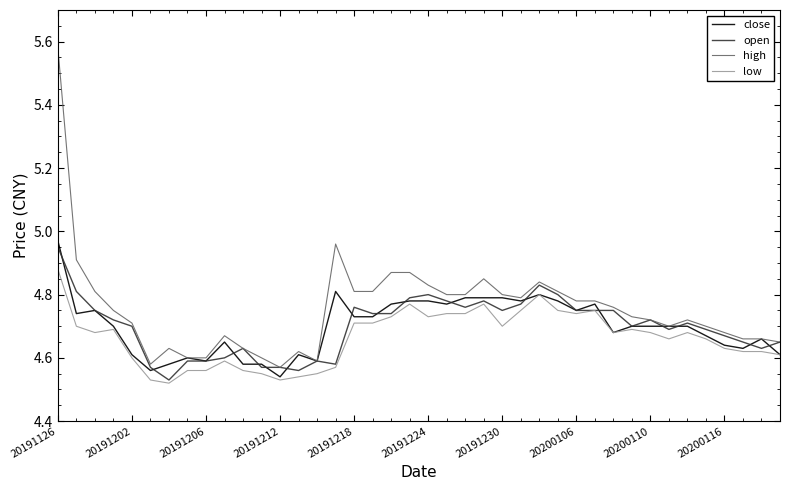

Which series has the widest spread of values?

high